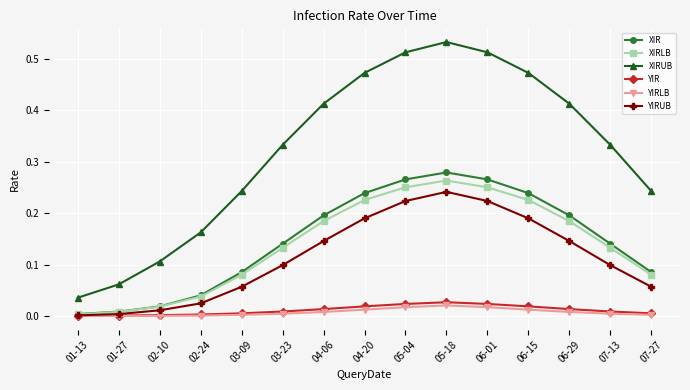

True or false: XIRUB and XIRLB cross at least once.

False